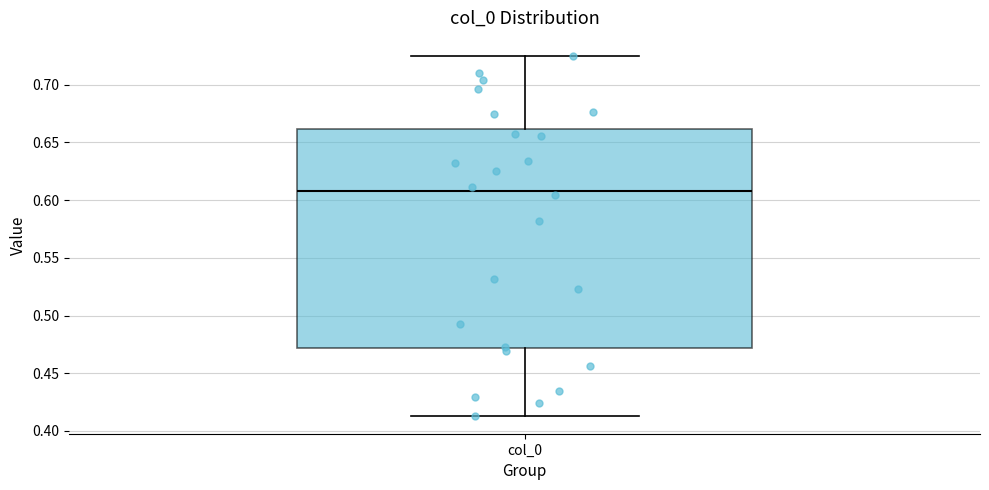

Read this box plot against the y-axis: the position of the median line, the range covered by the box, and the ends of both whiskers. The values are not printed on the chart, so give them approximately, as read against the axis.

median 0.610, box 0.470 to 0.660, whiskers 0.415 to 0.725